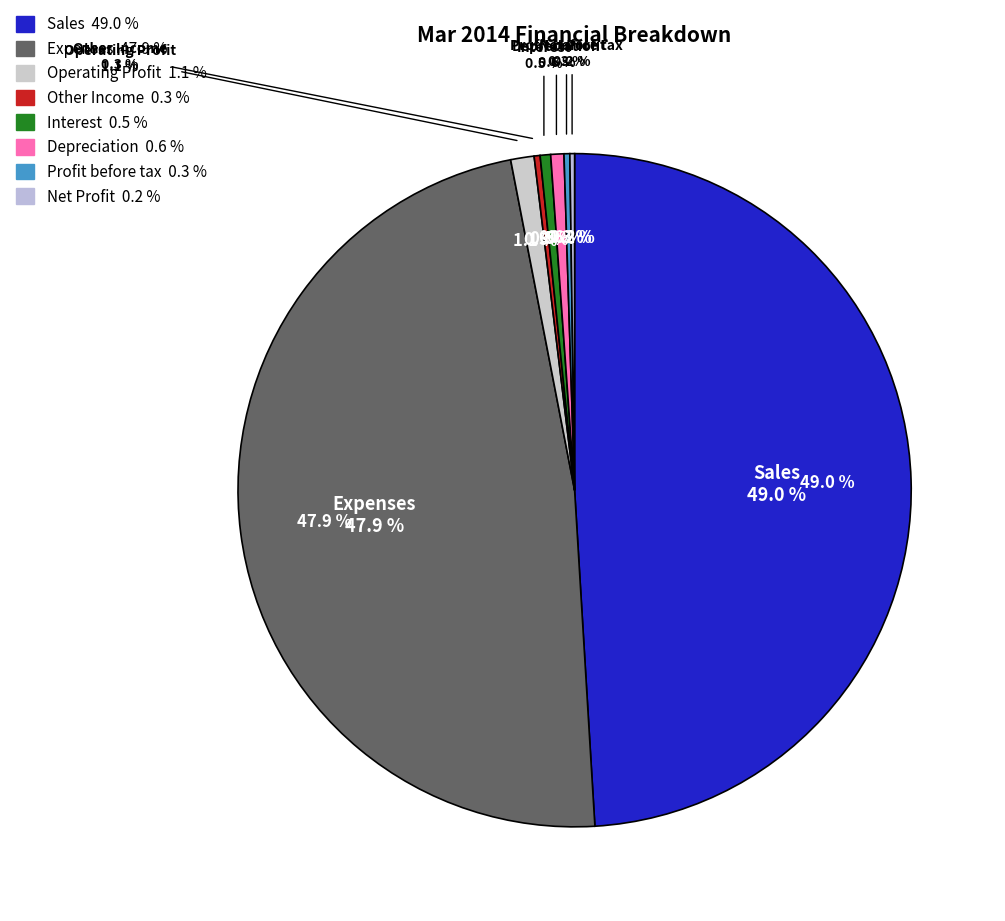

Which slice is the smallest?

Net Profit